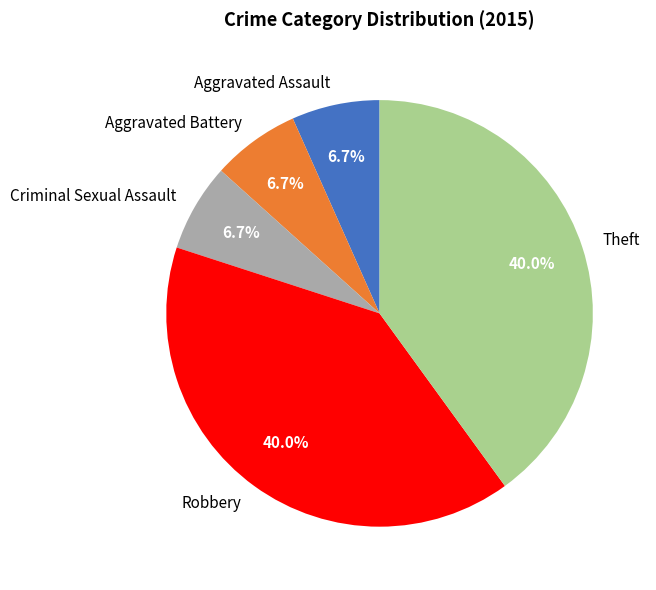

Does Aggravated Assault account for over 50% of the chart?

No